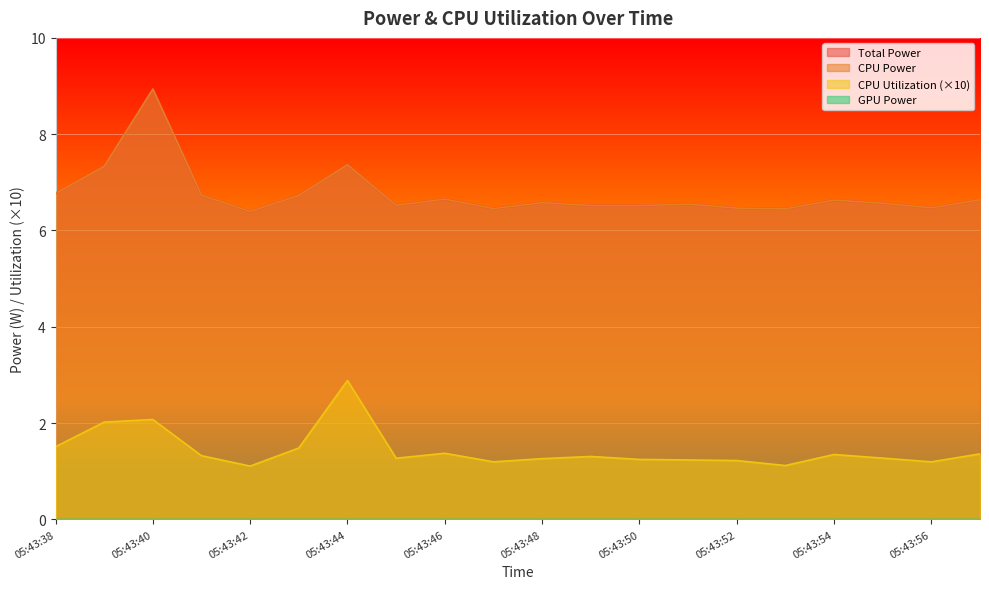

How many lines are shown in the chart?

4